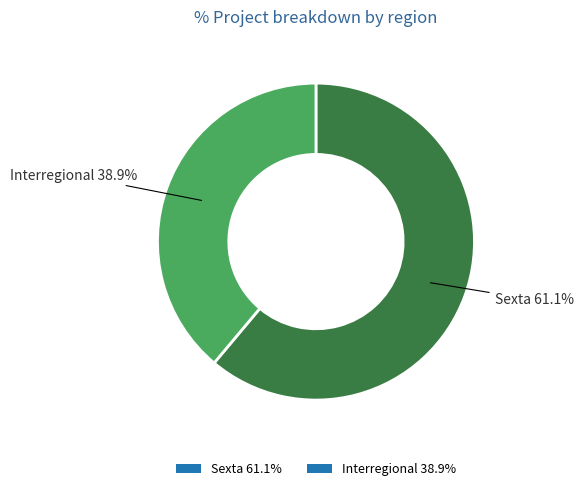

How many slices are in this pie chart?

2